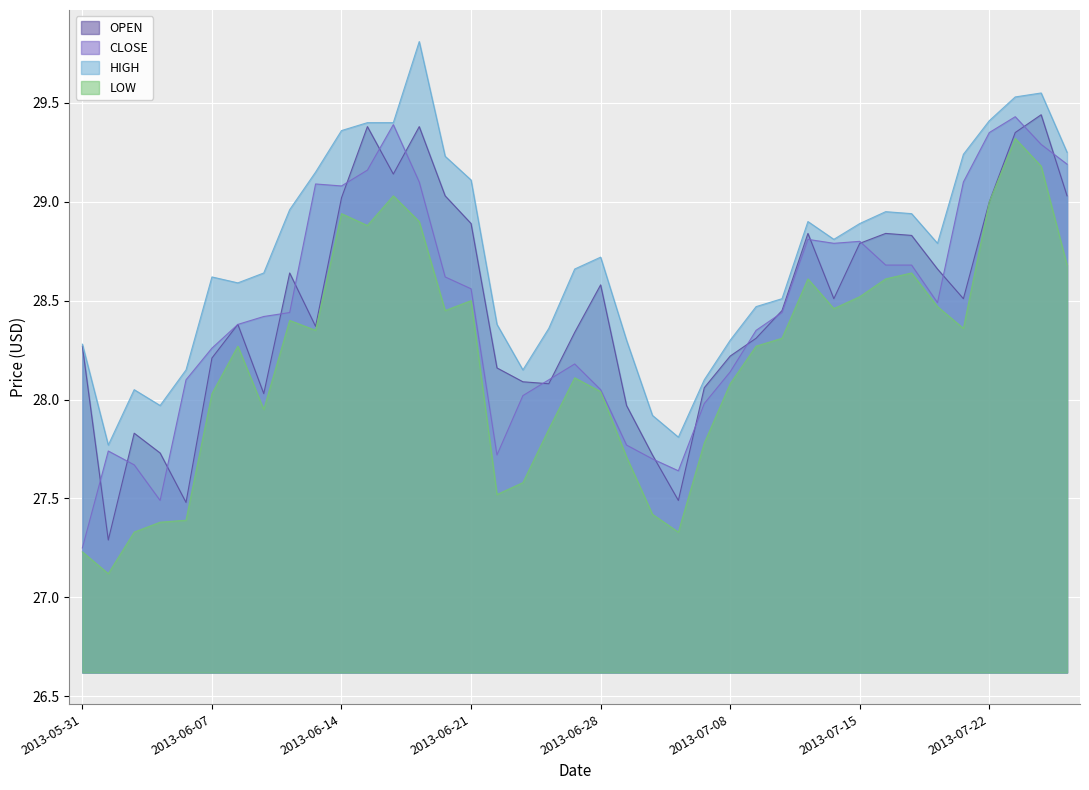

In HIGH, how many points are lower than both neighbors (excluding endpoints)?

7